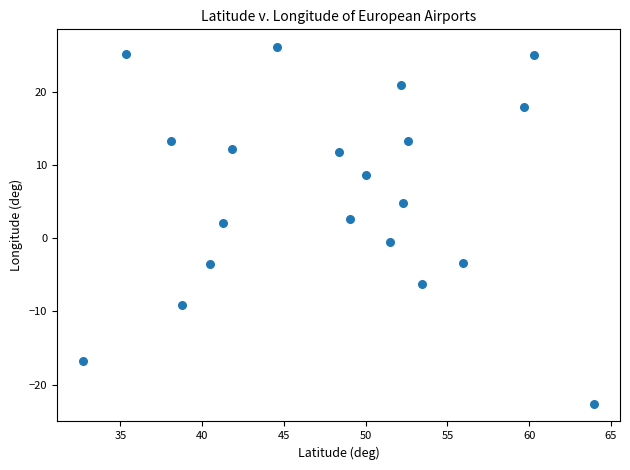

What is the range of X values (max minus min)?

31.3